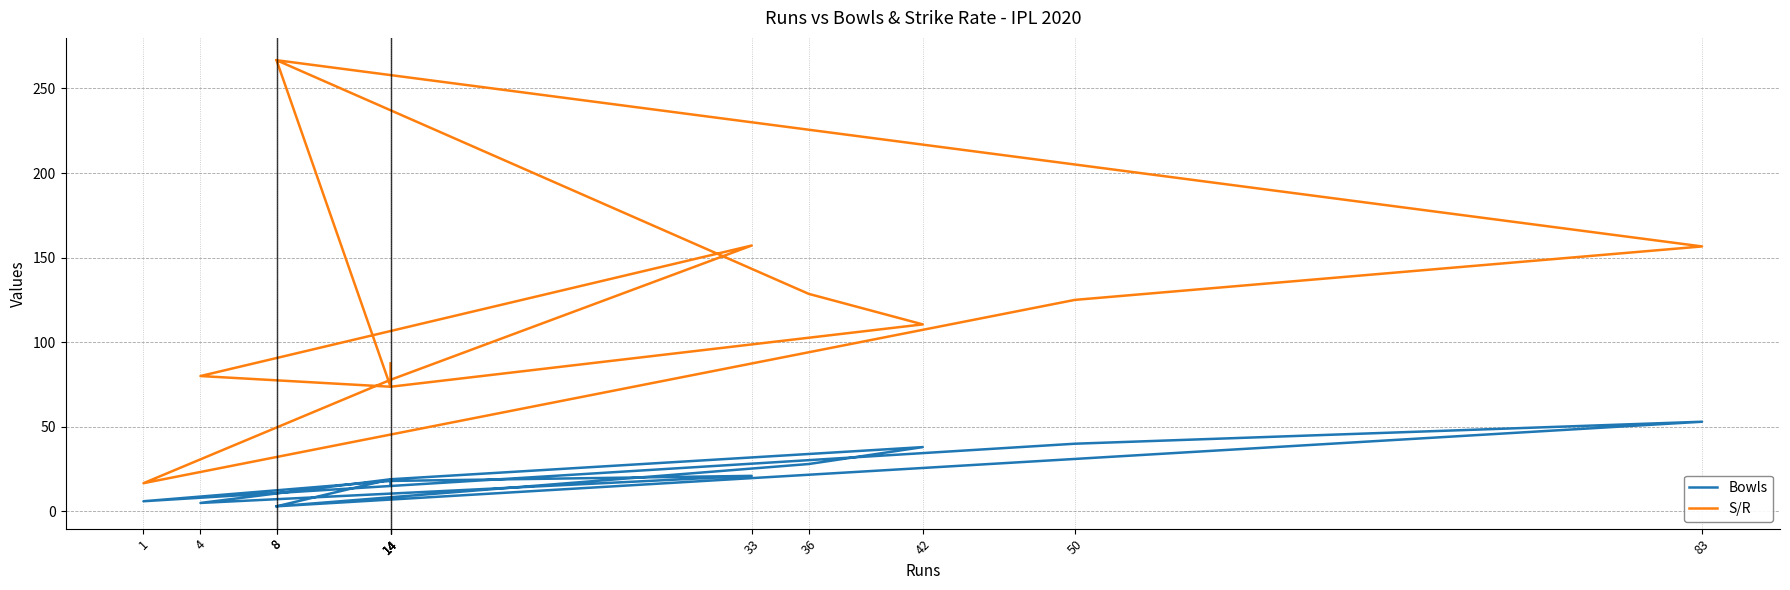

True or false: S/R has more than 1 points higher than both neighbors.

True